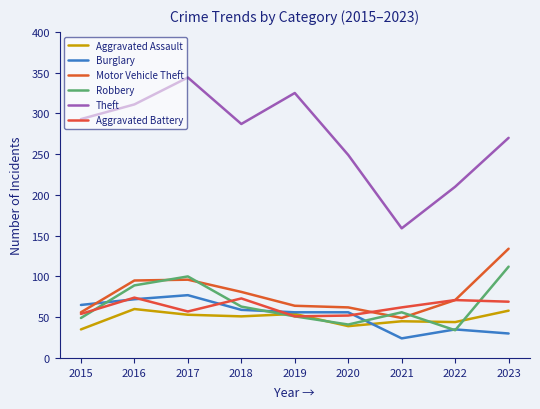

True or false: Aggravated Assault and Motor Vehicle Theft intersect in this chart.

False